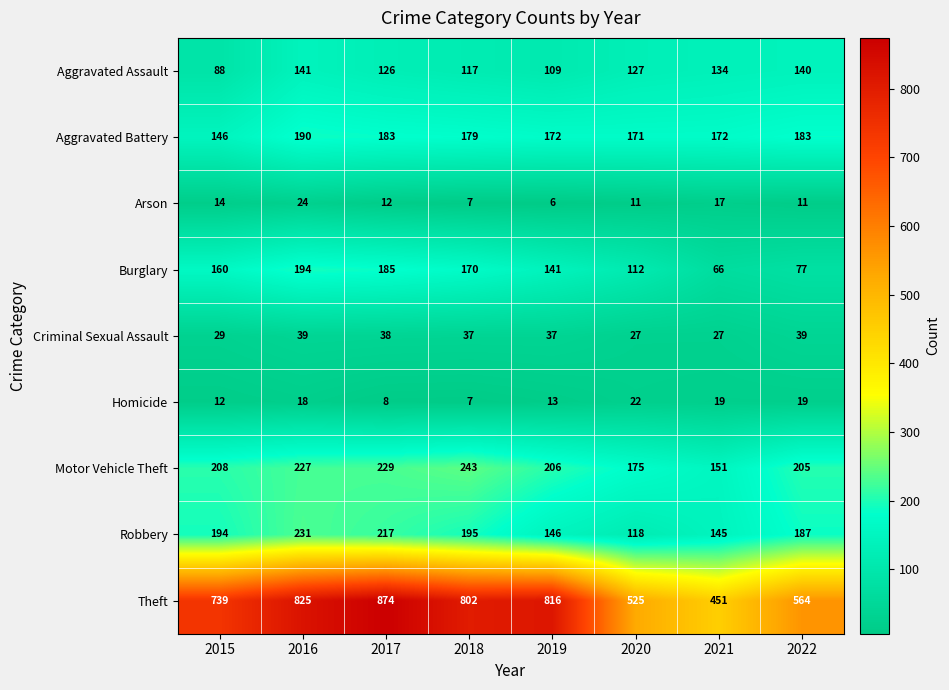

Count the number of categories in the chart.

8